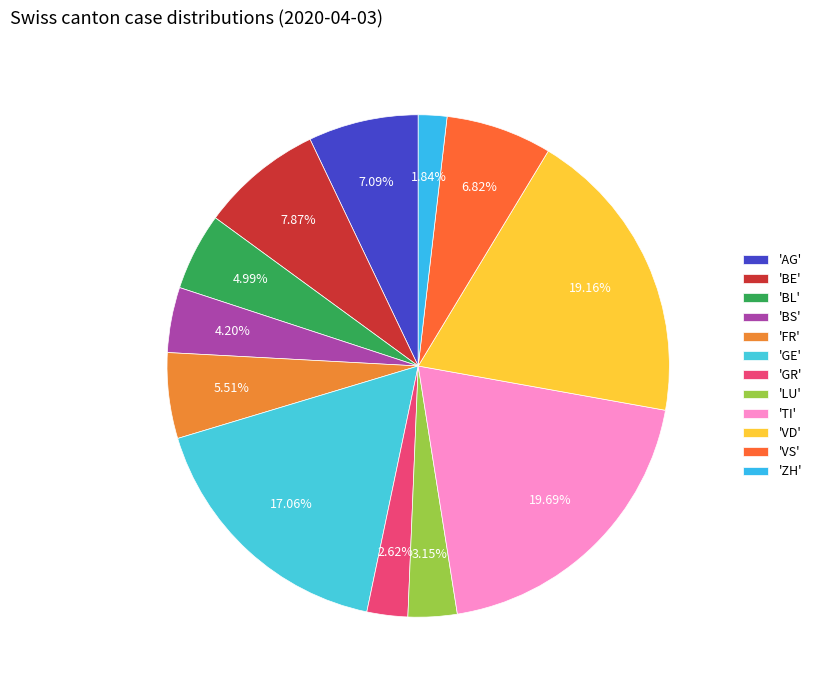

Rank the categories by value from lowest to highest.

ZH, GR, LU, BS, BL, FR, VS, AG, BE, GE, VD, TI